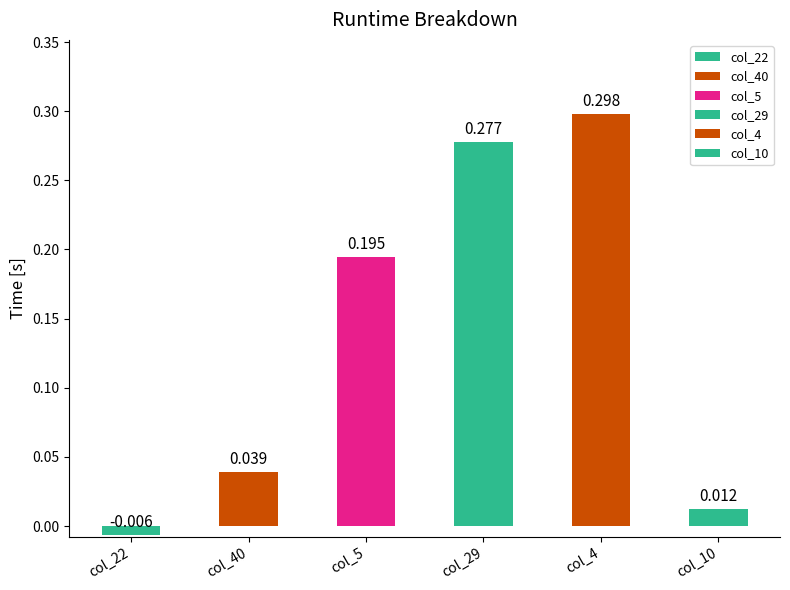

What is the spread (max minus min) of values at 11?

0.3